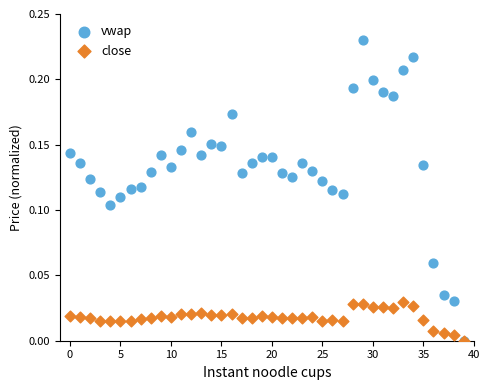

Which series reaches the maximum Y coordinate?

vwap